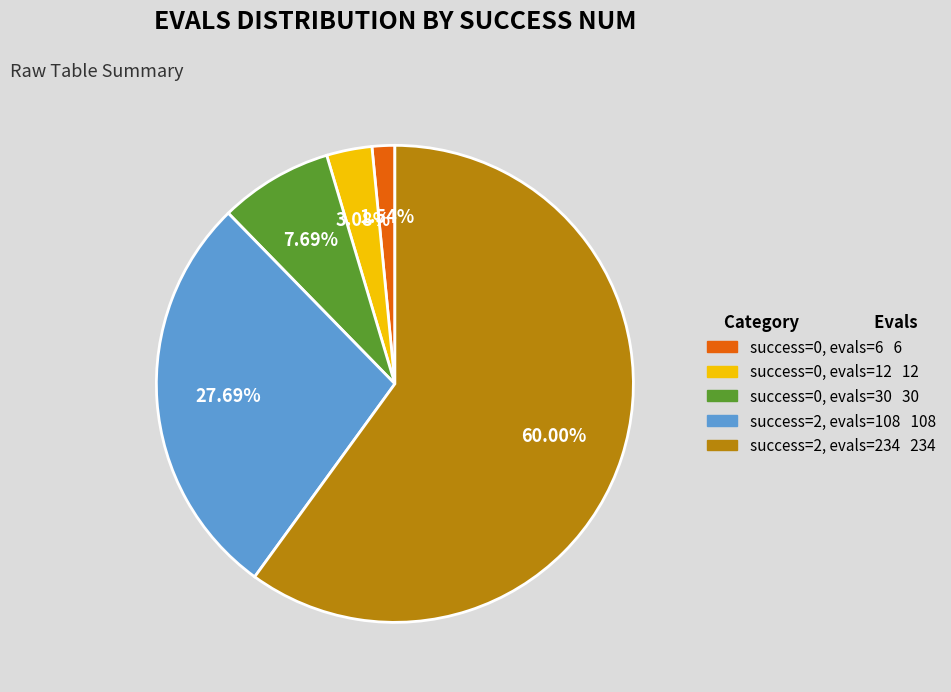

Does any single category account for the majority?

Yes